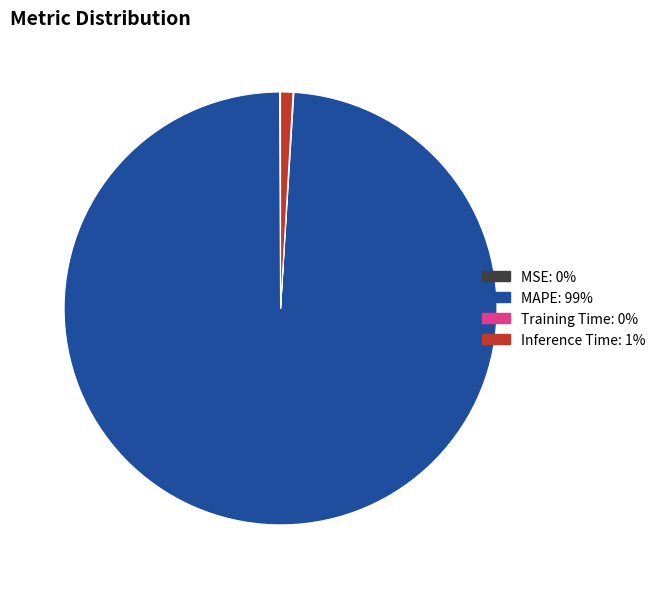

What is the largest slice in the pie chart?

MAPE